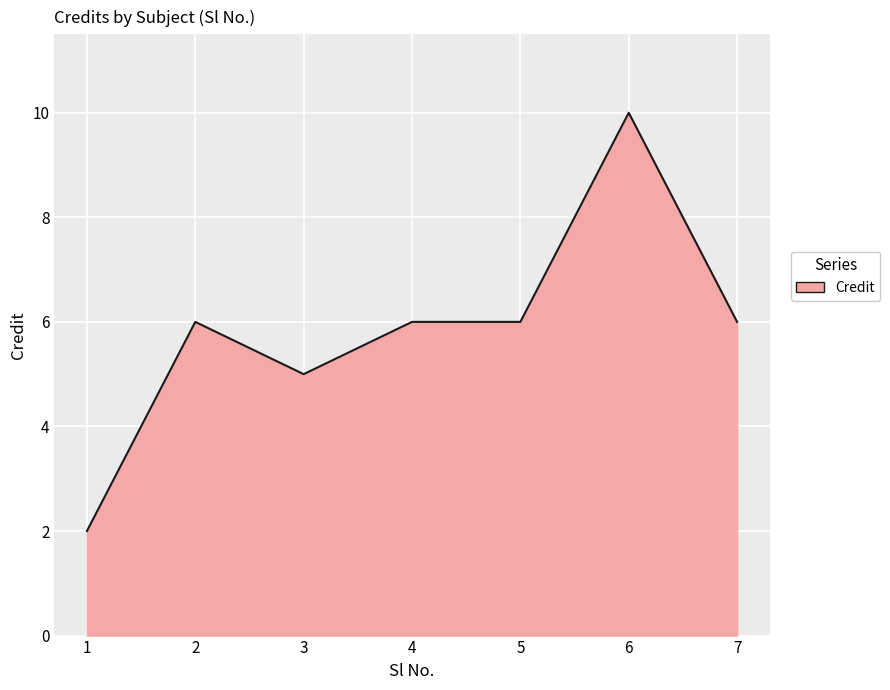

What is the average value?

6